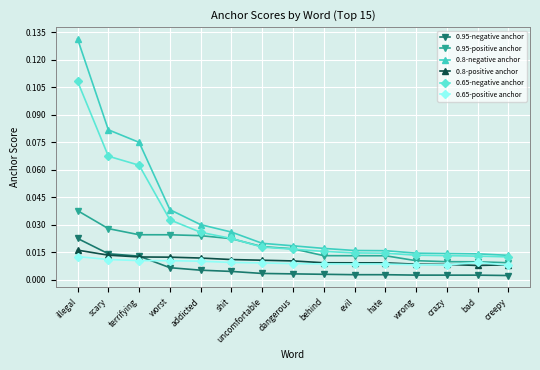

Between shit and dangerous, which series saw the biggest shift?

0.8-negative anchor